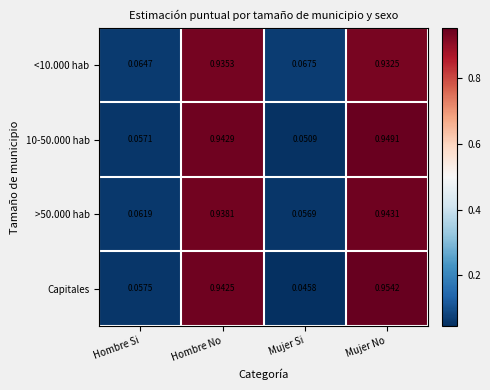

List the labels in order of 10-50.000 hab value, largest first.

Mujer No, Hombre No, Hombre Si, Mujer Si